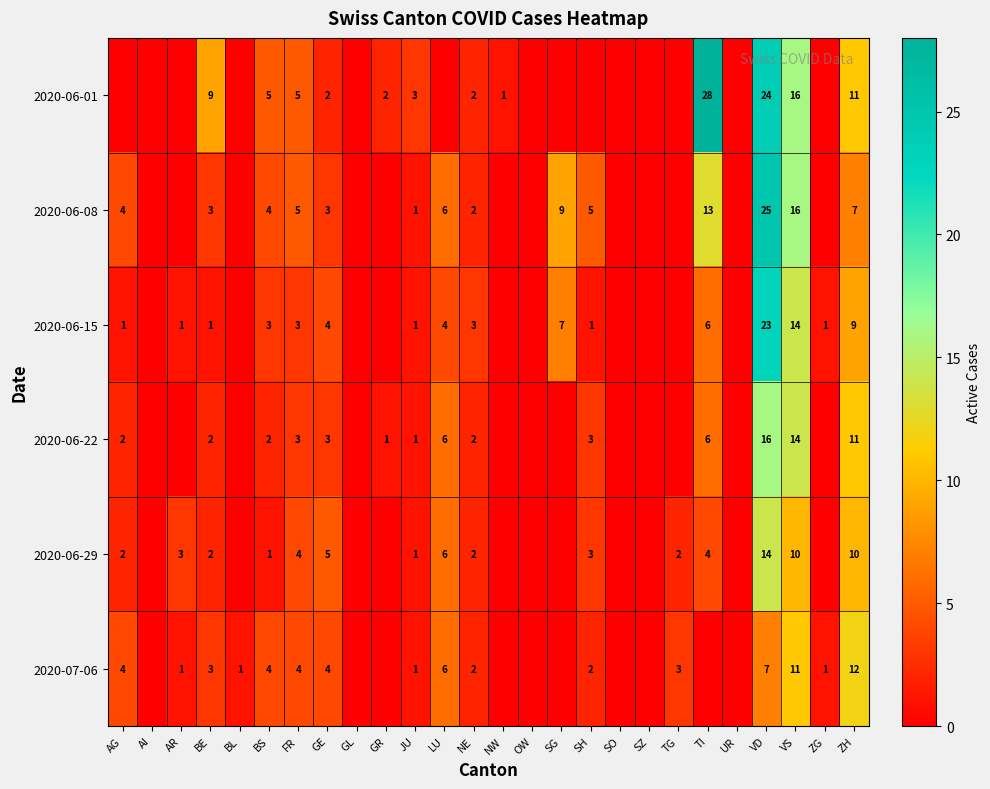

Between JU and VD, which series saw the biggest shift?

2020-06-08